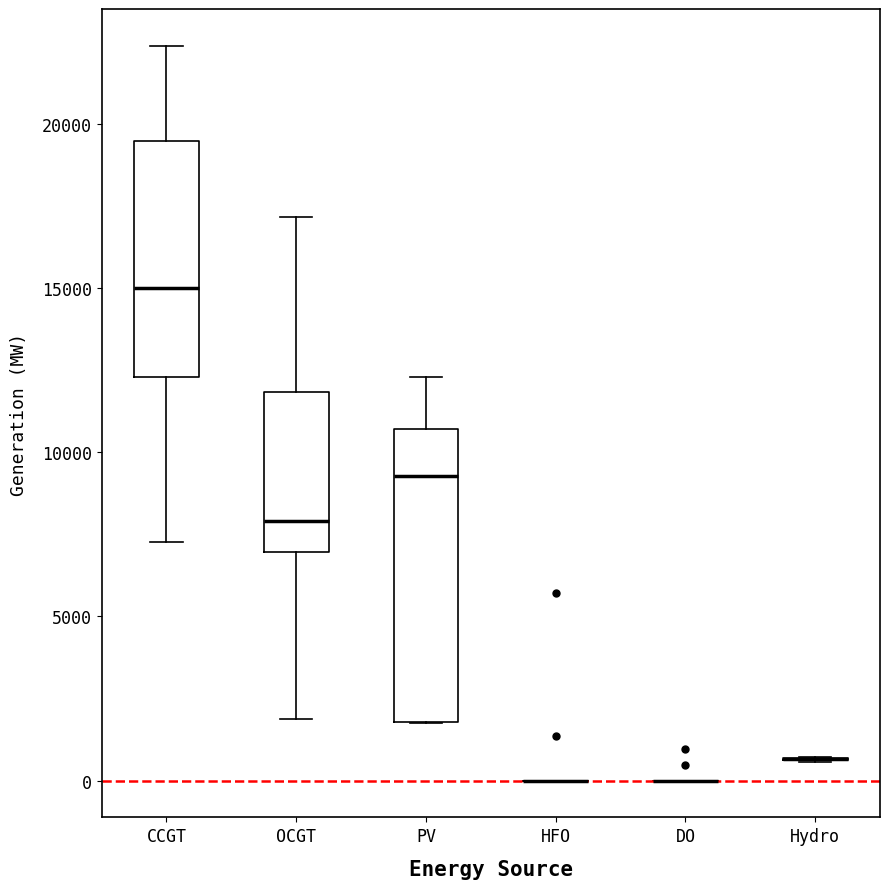

Where does the median line of the box for PV sit on the y-axis? The values are not printed on the chart, so give them approximately, as read against the axis.

9500